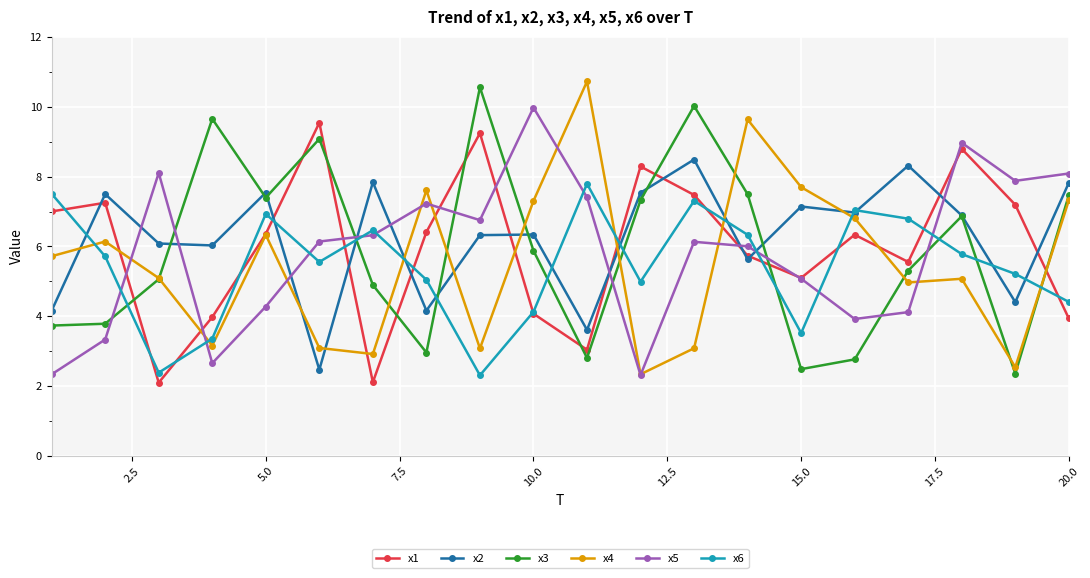

How many times do x6 and x1 cross each other?

14